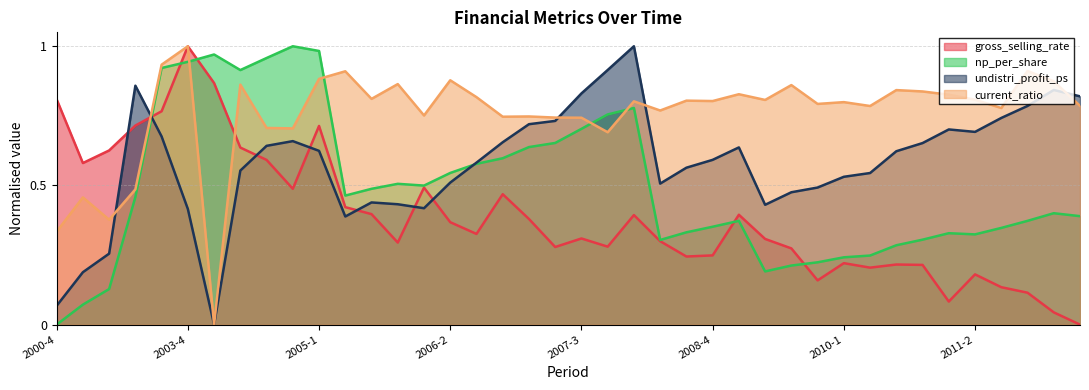

The value of undistri_profit_ps at 2004-4 is 0.7. True or false?

True